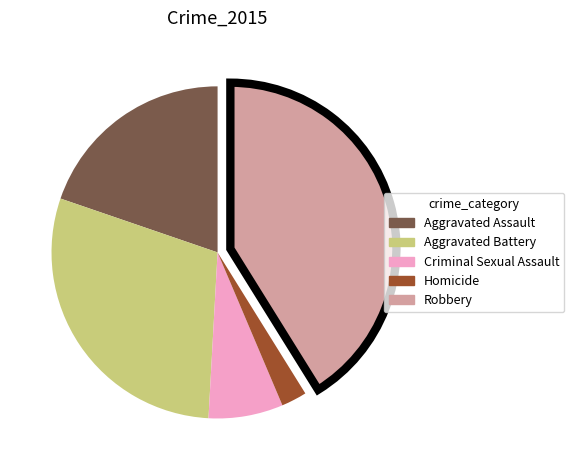

Which has a higher value, Criminal Sexual Assault or Aggravated Battery?

Aggravated Battery